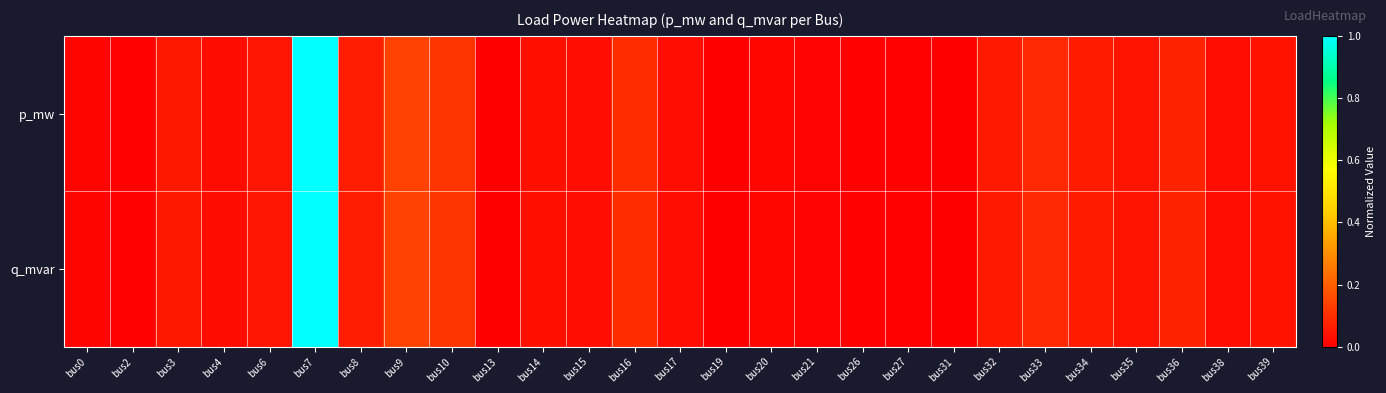

Count the number of categories in the chart.

27